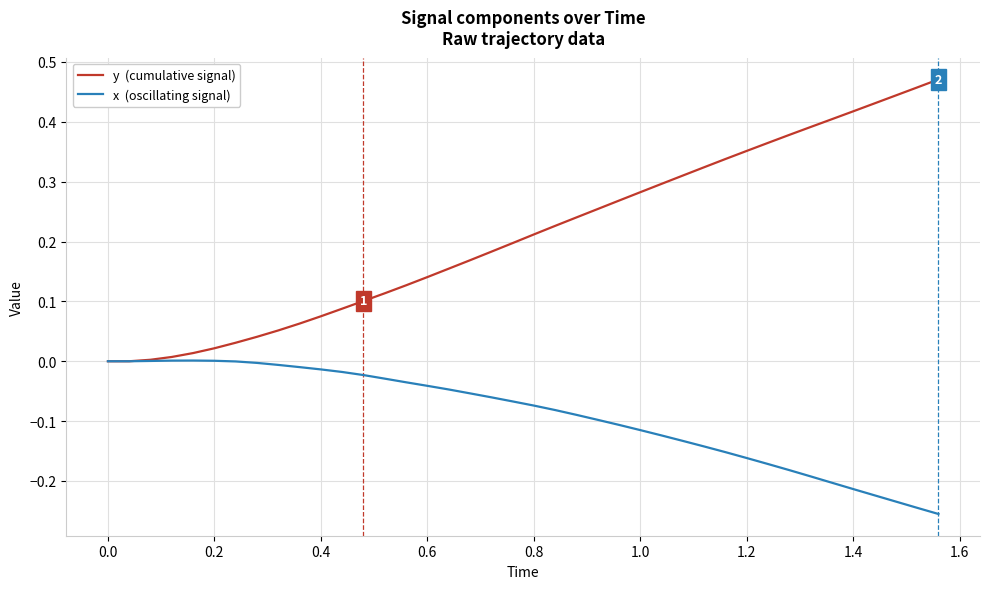

Does the chart display data point markers on the line(s)?

No